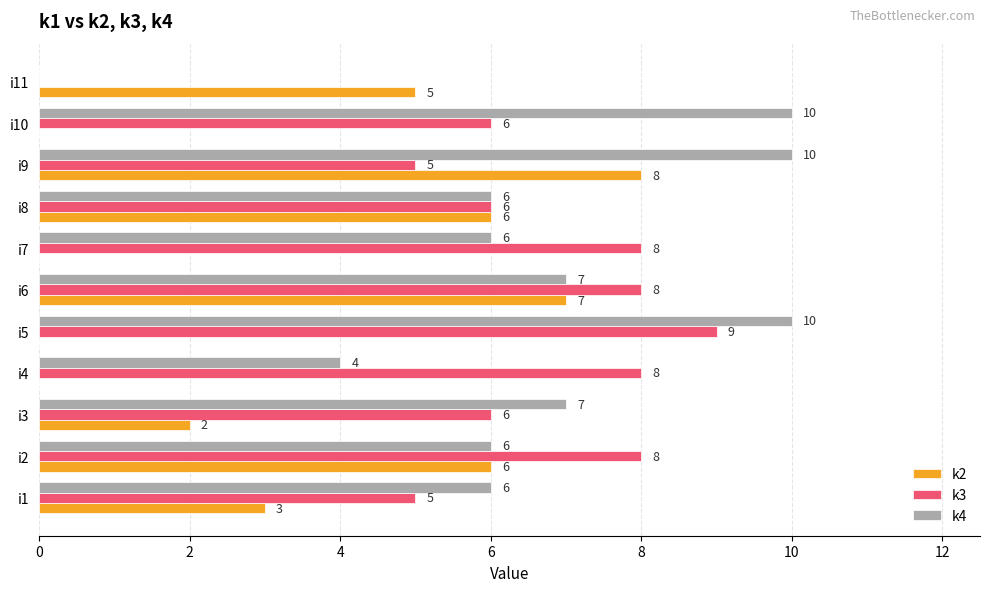

Which series has the largest total across all categories?

k4